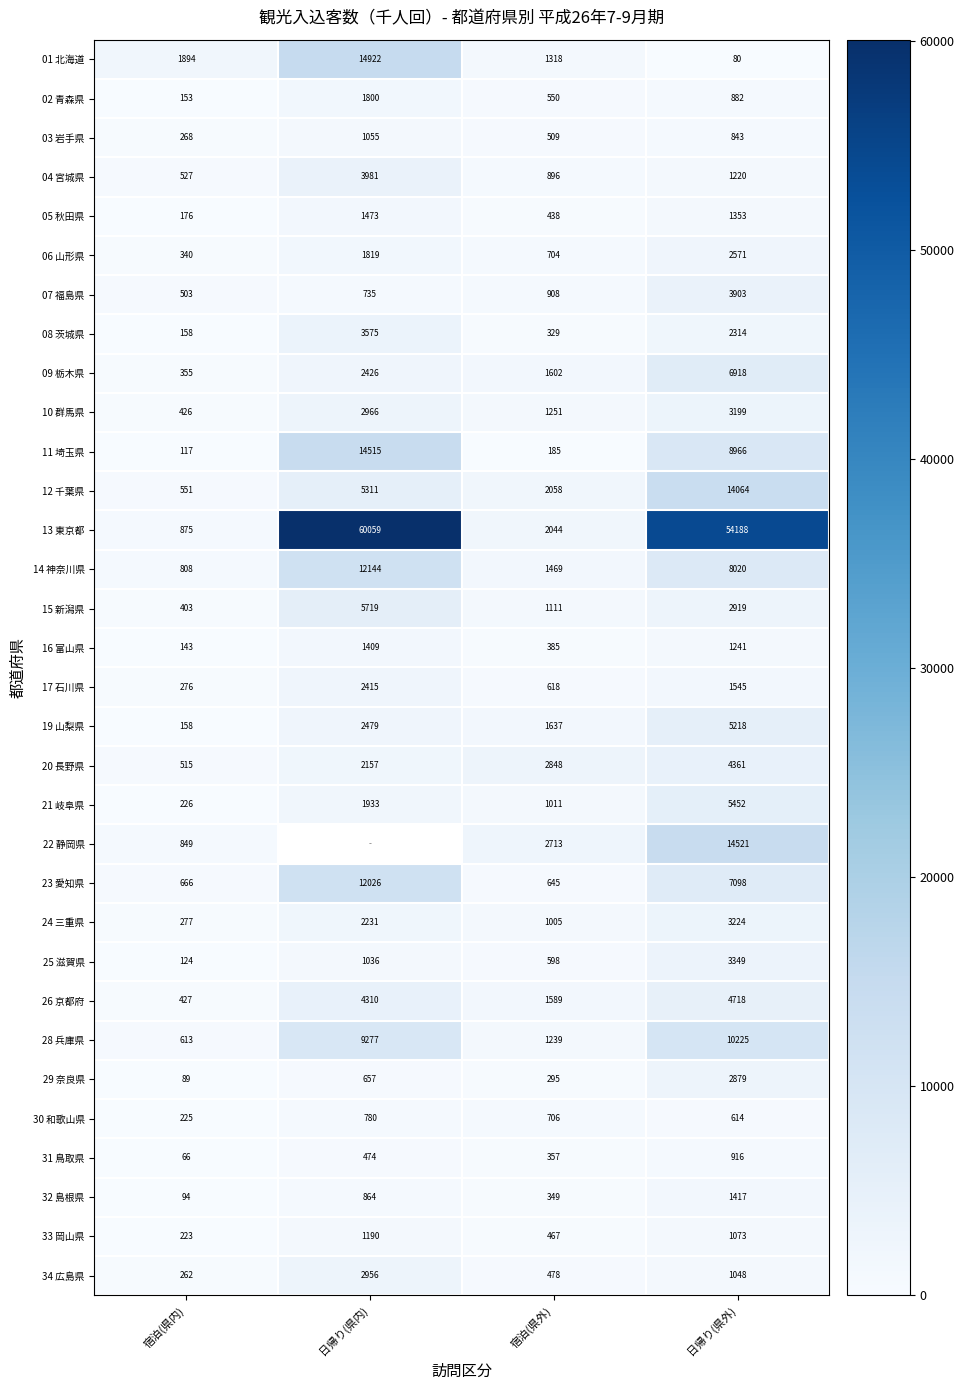

Which category has the lowest value in the 10 群馬県 series?

宿泊(県内)